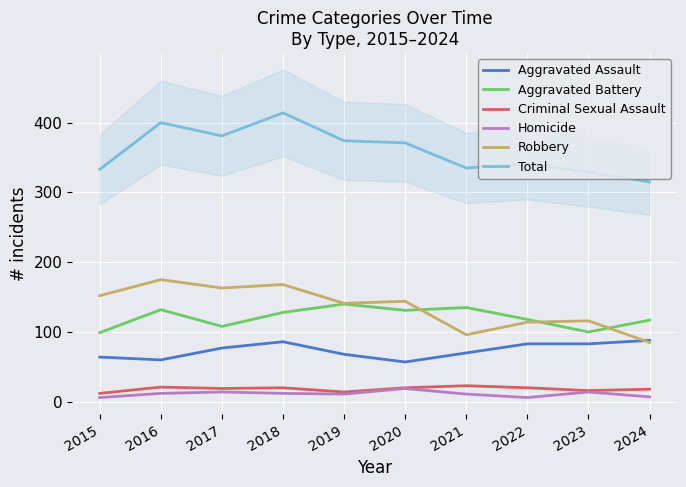

True or false: Criminal Sexual Assault and Robbery cross at least once.

False